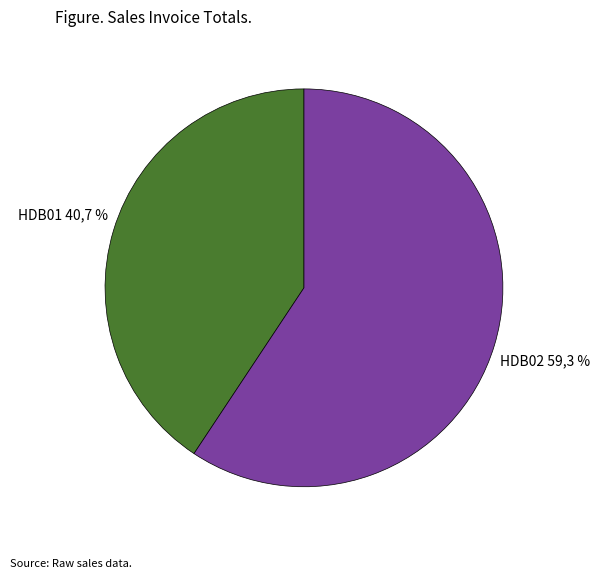

Which slice is the smallest?

HDB01